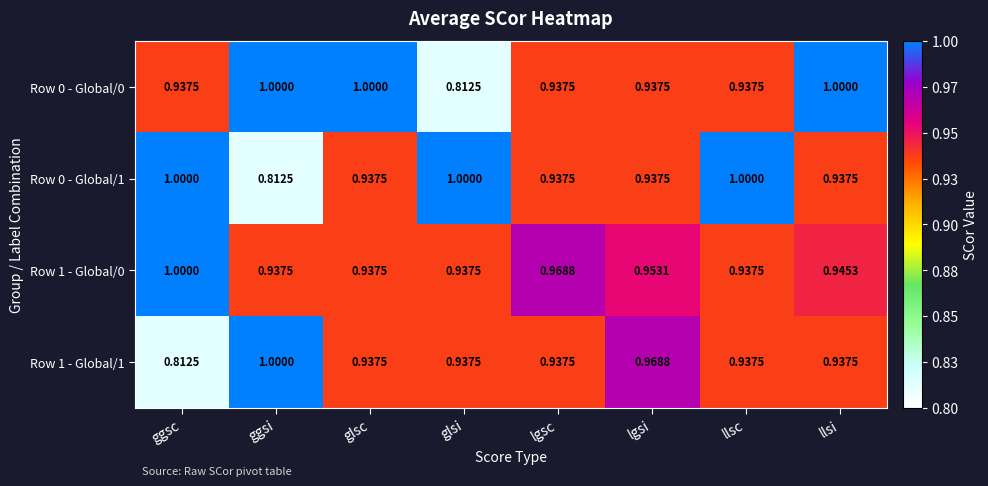

Between ggsc and llsi, which series saw the biggest shift?

Row 1 - Global/1